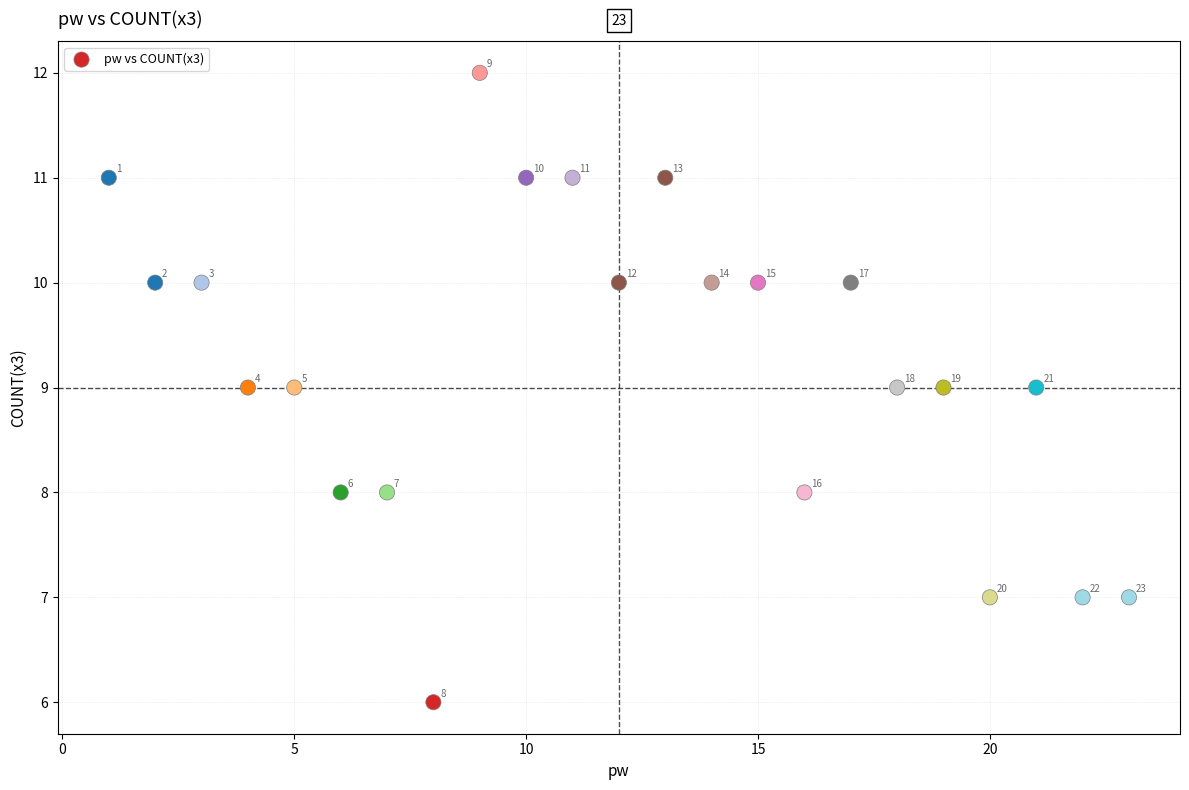

What Y value in the scatter plot is closest to 9?

9